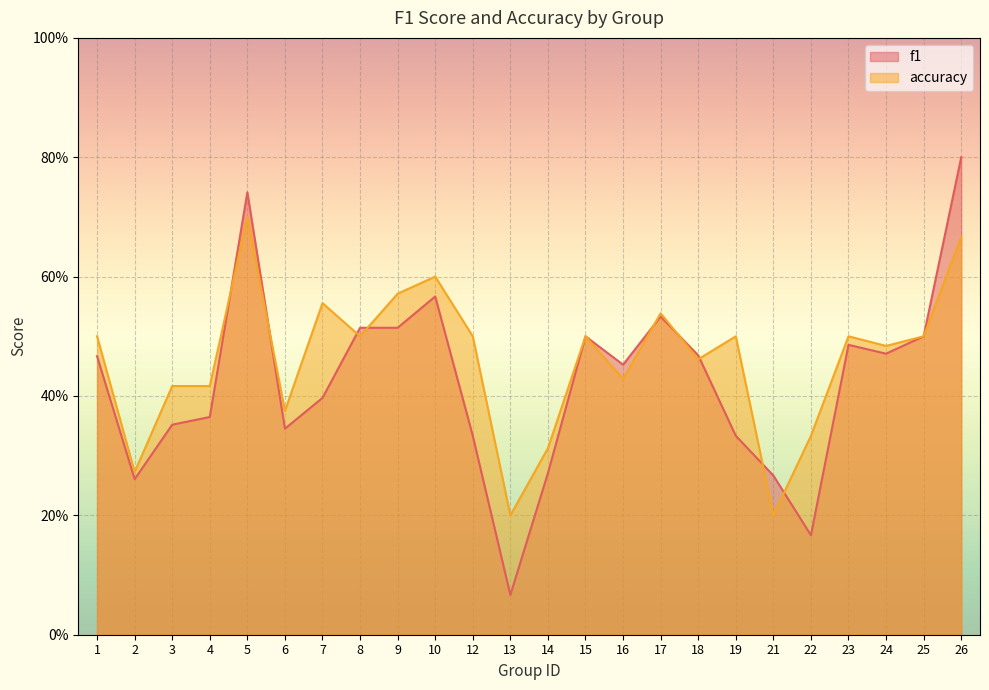

Which category has the lowest value in the accuracy series?

13